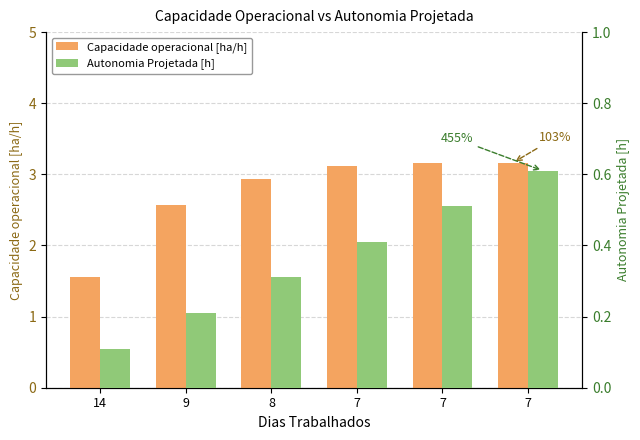

Rank the categories by Capacidade operacional [ha/h] value from lowest to highest.

14, 9, 8, 7, 7, 7